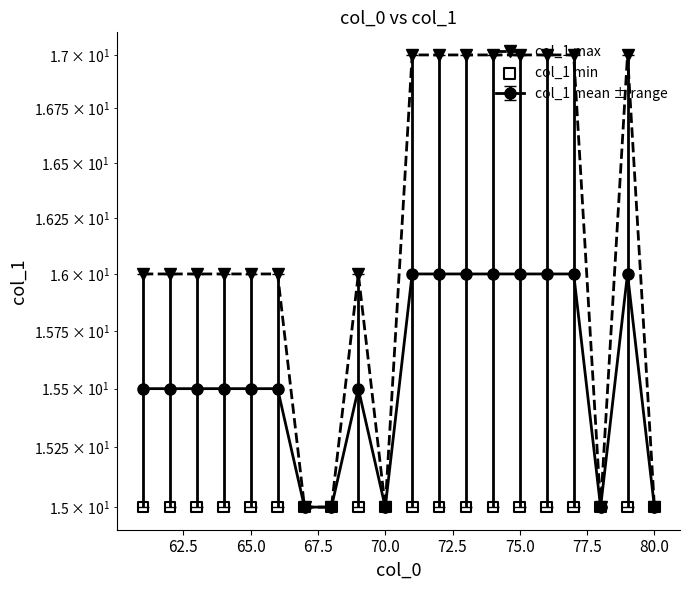

Which series contains the highest Y value?

col_1 max